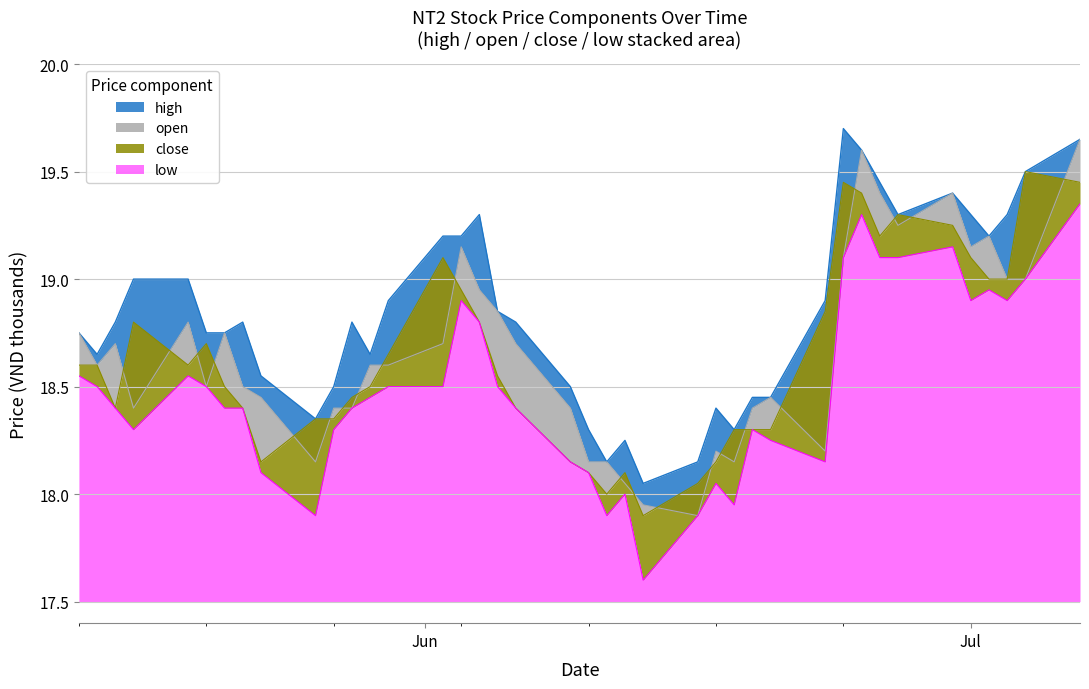

Where is high nearest to the value 18?

2025-06-13